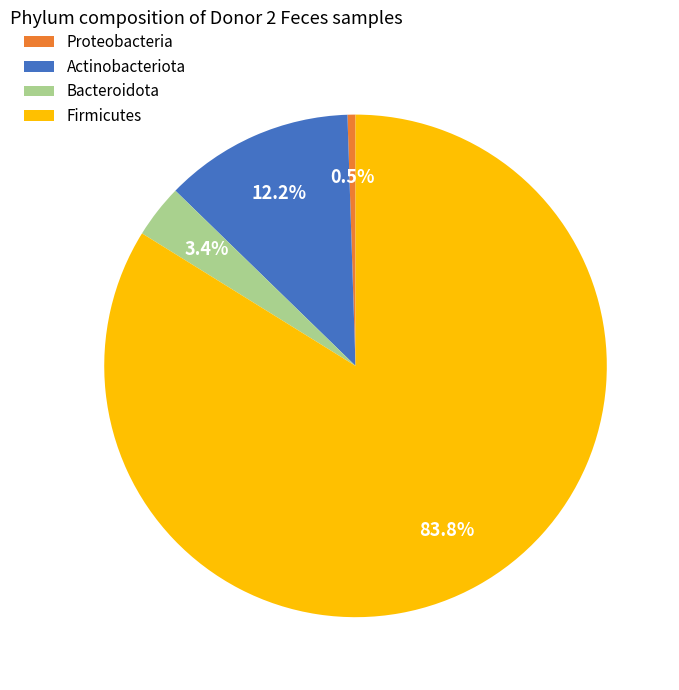

Which has a higher value, Firmicutes or Actinobacteriota?

Firmicutes